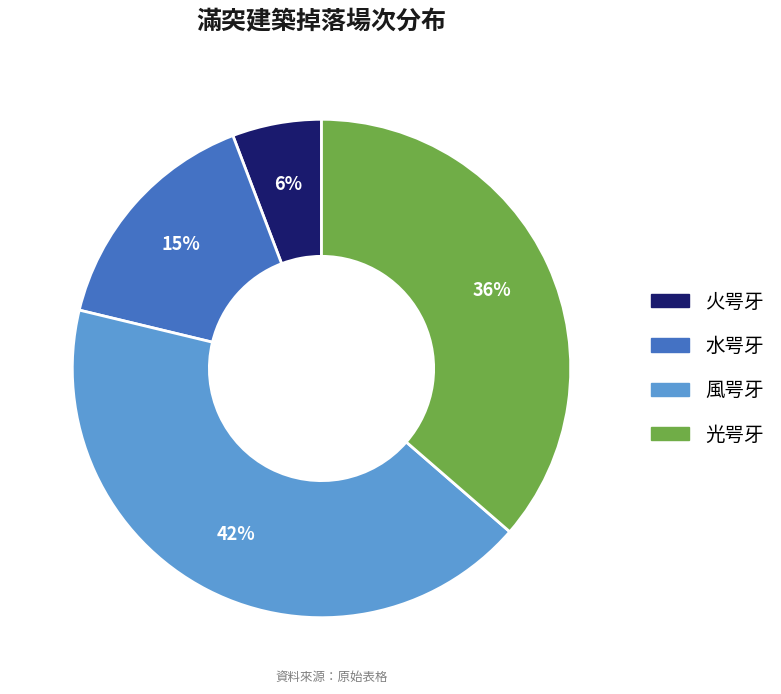

Is there a majority slice in this chart?

No